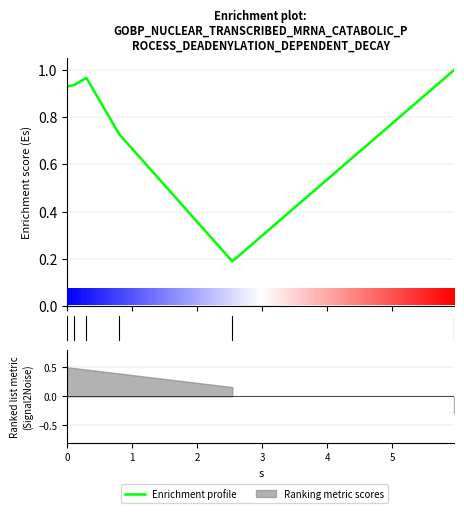

What is the minimum value shown in the chart?

0.2